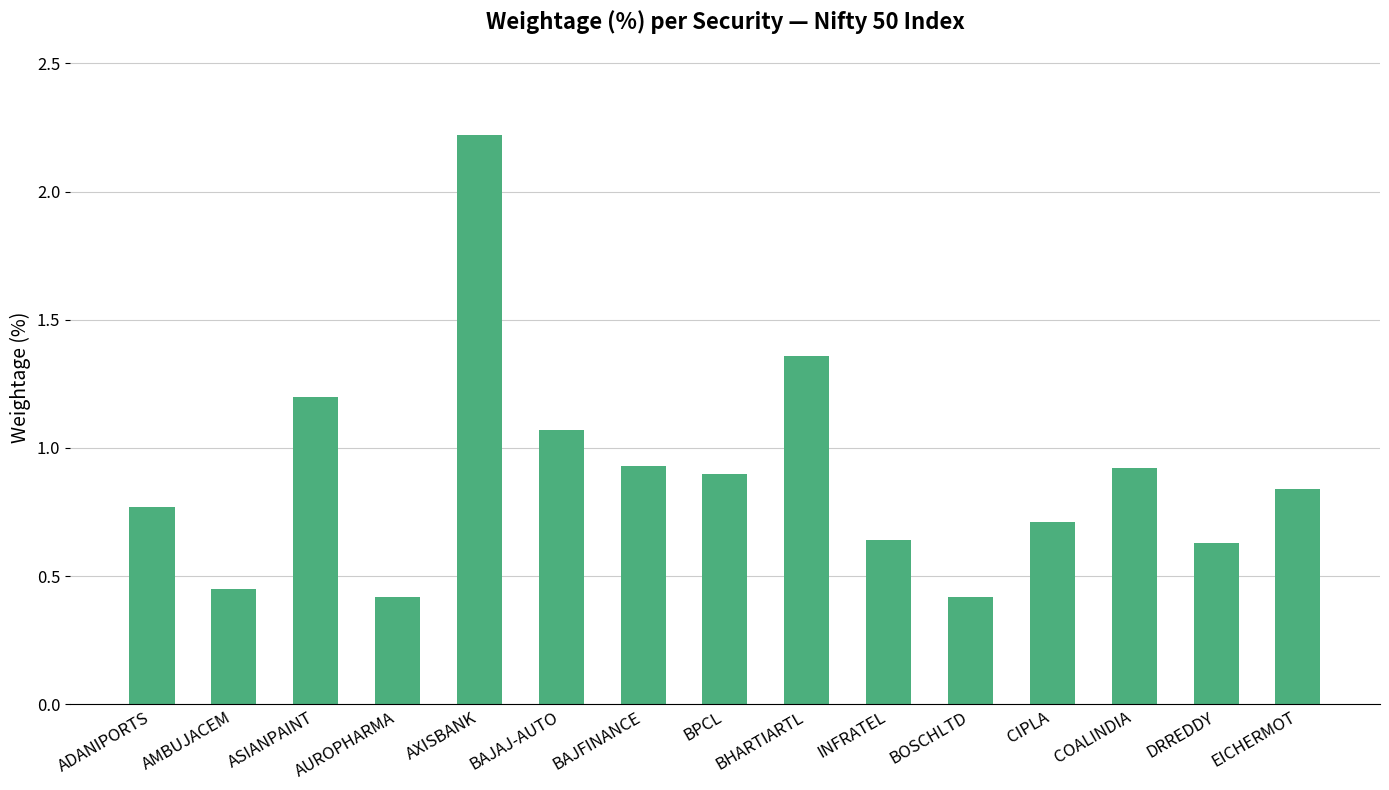

What is the label of the 7th bar from the left?

BAJFINANCE